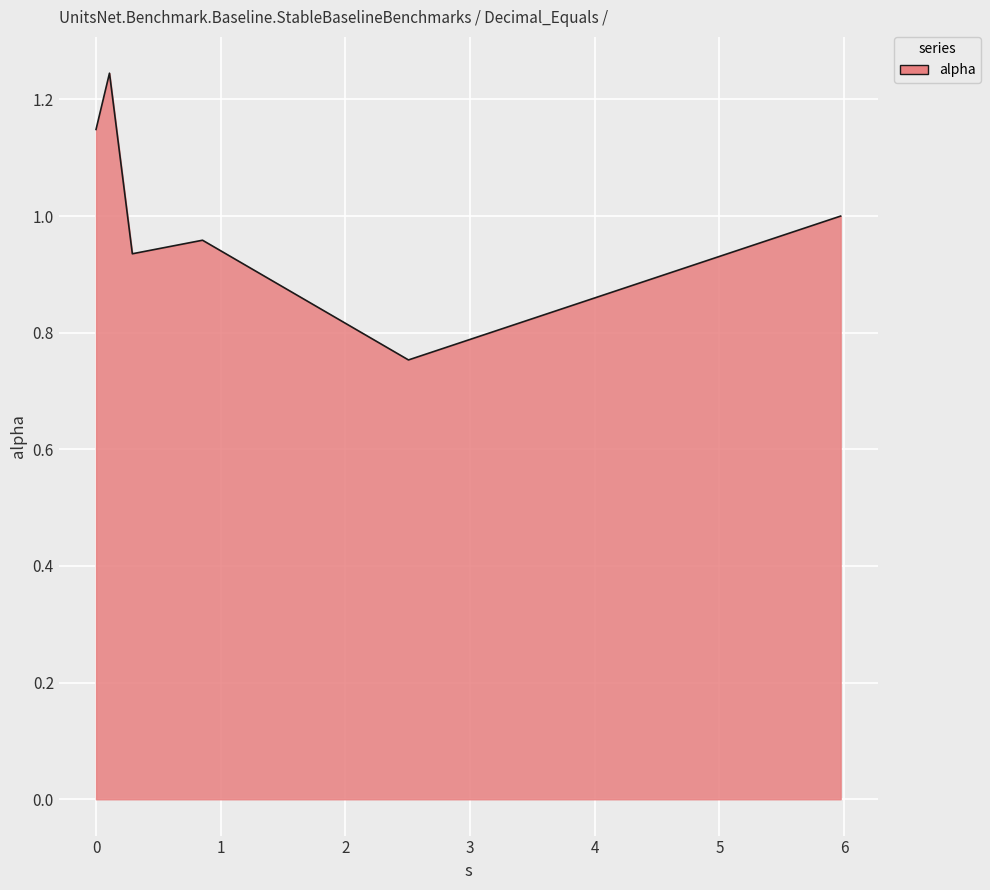

What is the difference between the maximum and second lowest values?

0.3